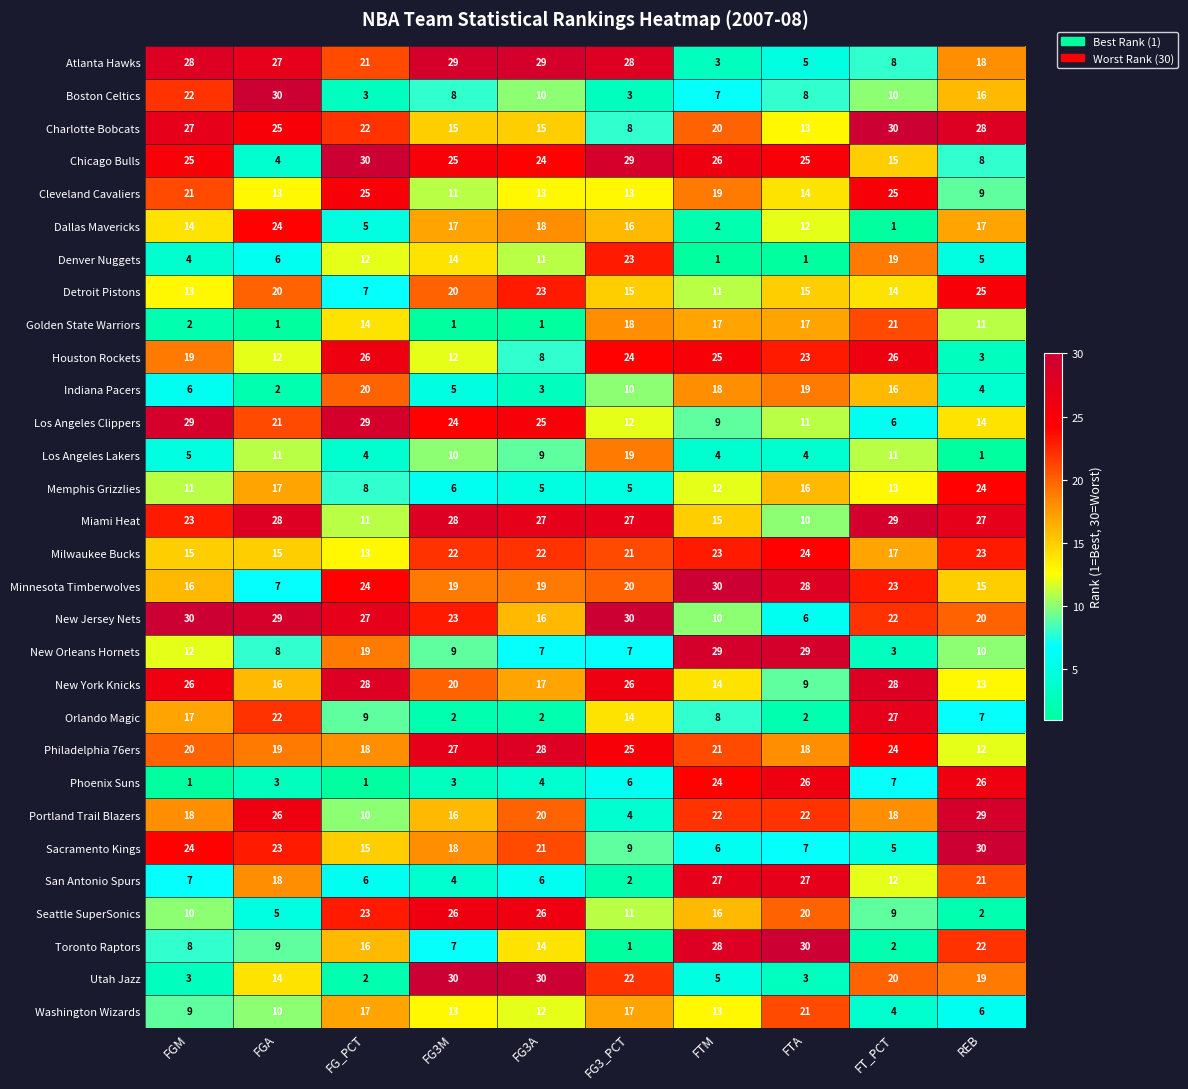

Which series has the largest total across all categories?

Miami Heat